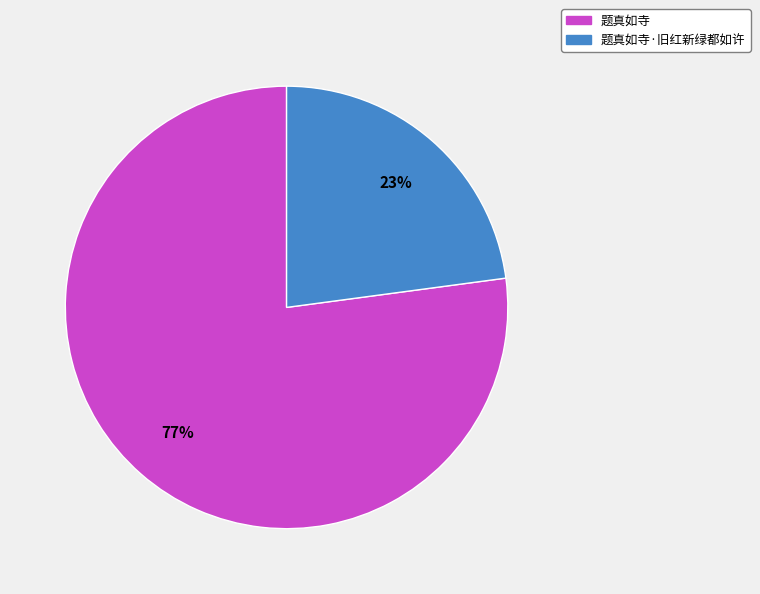

To the nearest percent, what is the difference between the largest and smallest slice percentages?

54%